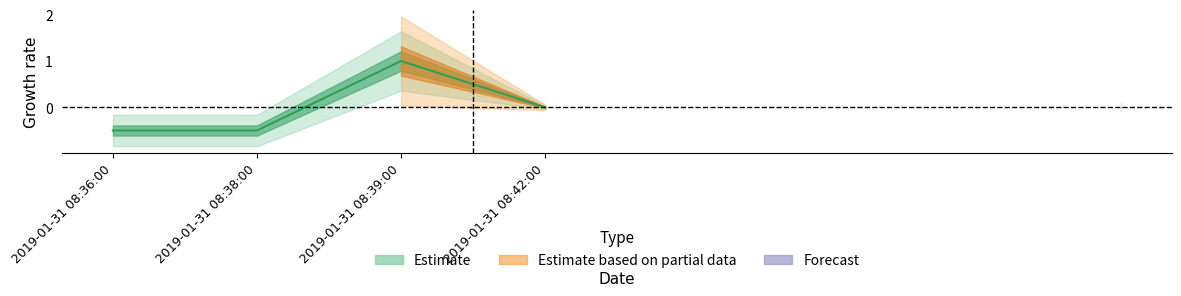

How many lines are shown in the chart?

1